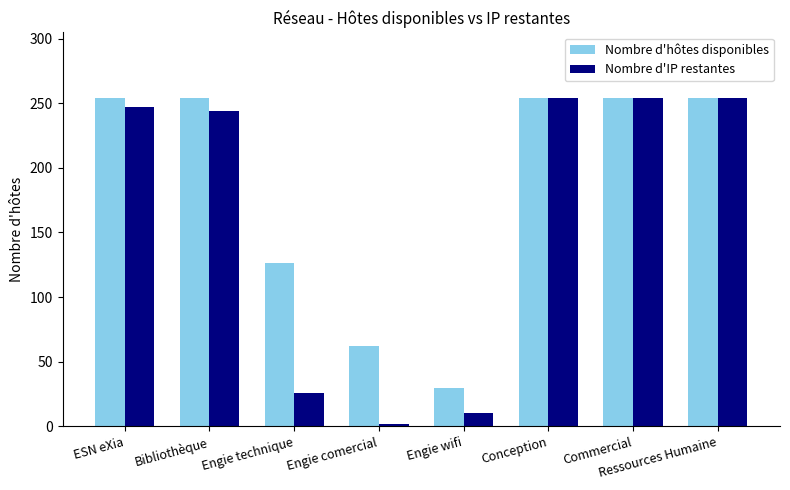

The value of Nombre d'IP restantes at Commercial is 254. True or false?

True